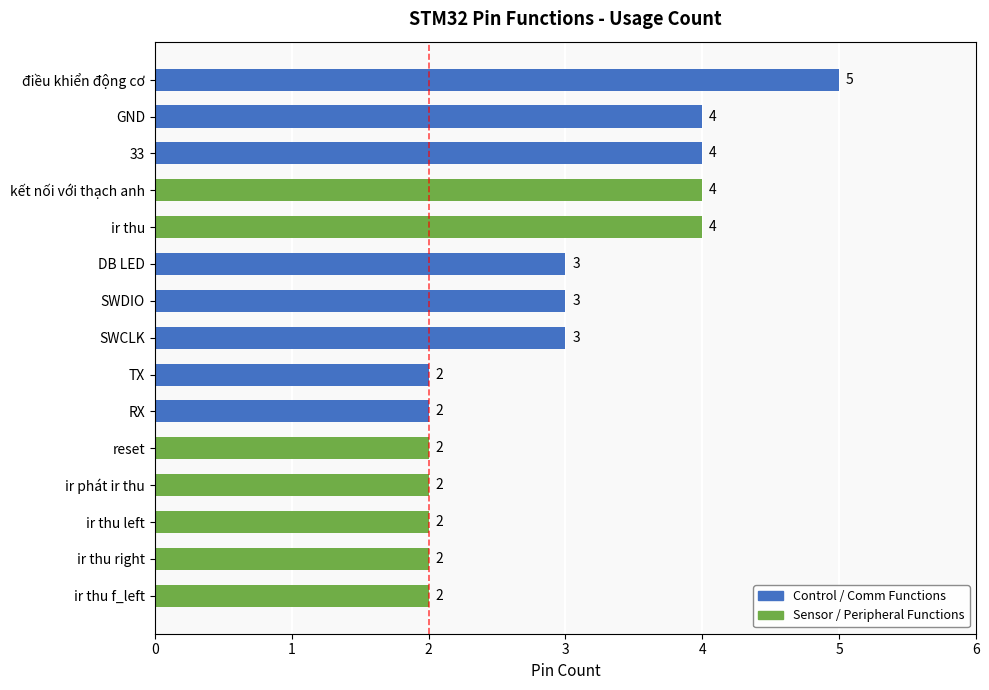

What is the ratio of the value at điều khiển động cơ to the value at ir thu left?

2.5